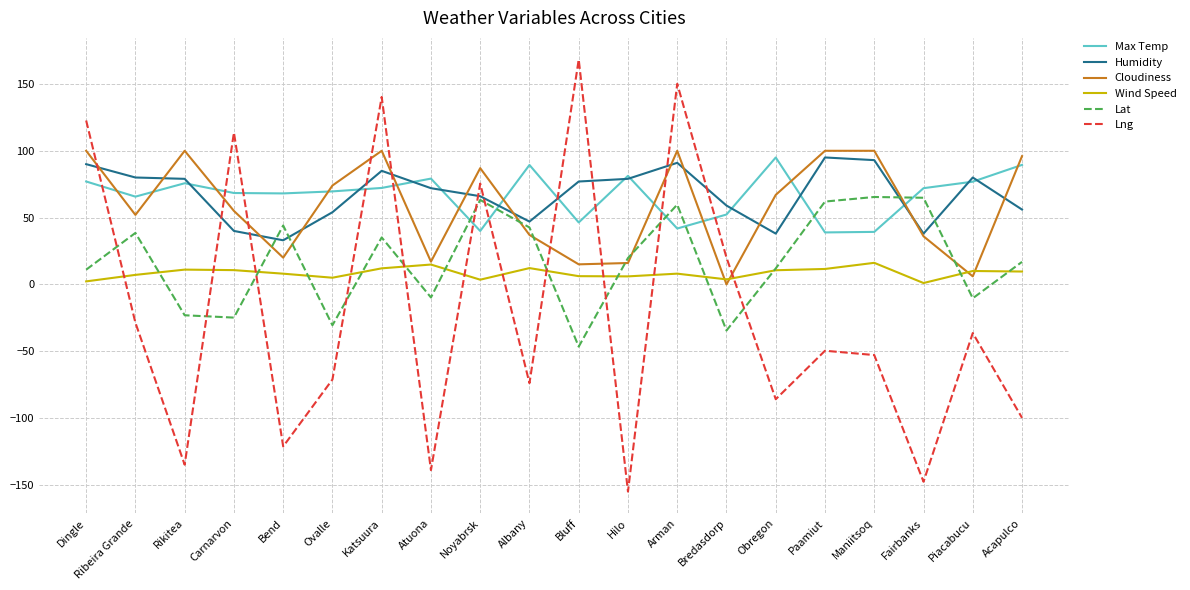

Is it true that Lng equals 168.3 at Bluff?

True